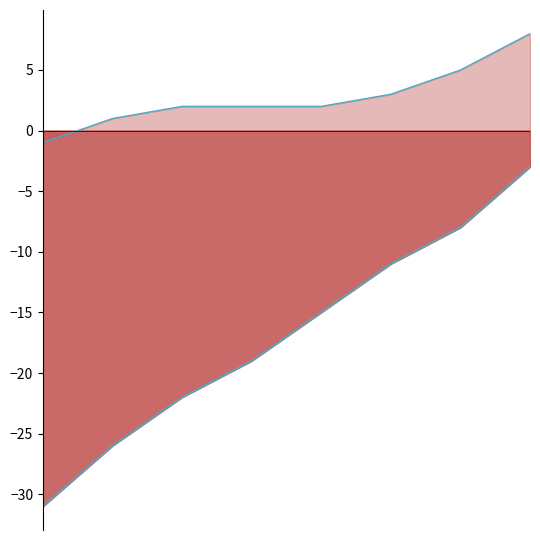

True or false: Robbery line and Battery line intersect in this chart.

False